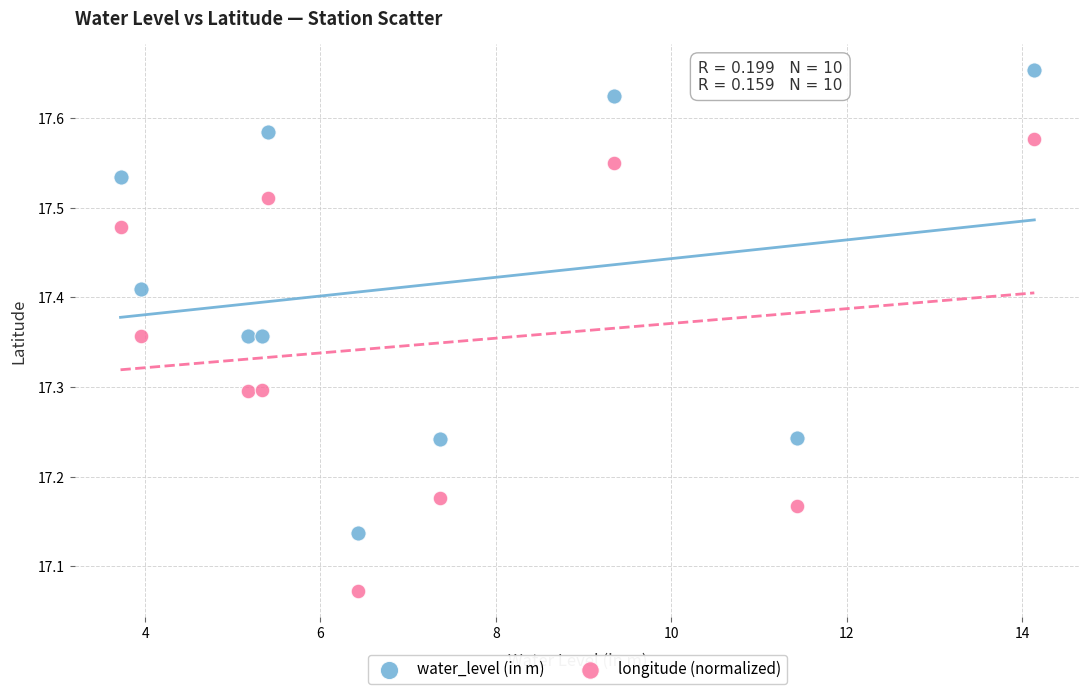

Which series has the widest spread of Y values?

water_level (in m)